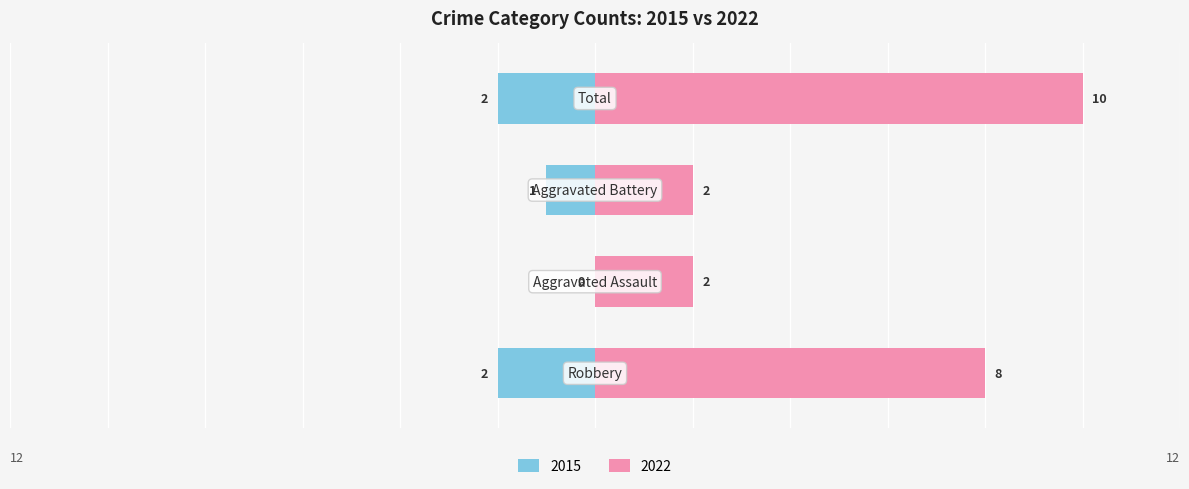

What are all the series names shown in the legend?

Left (2015), Right (2022)